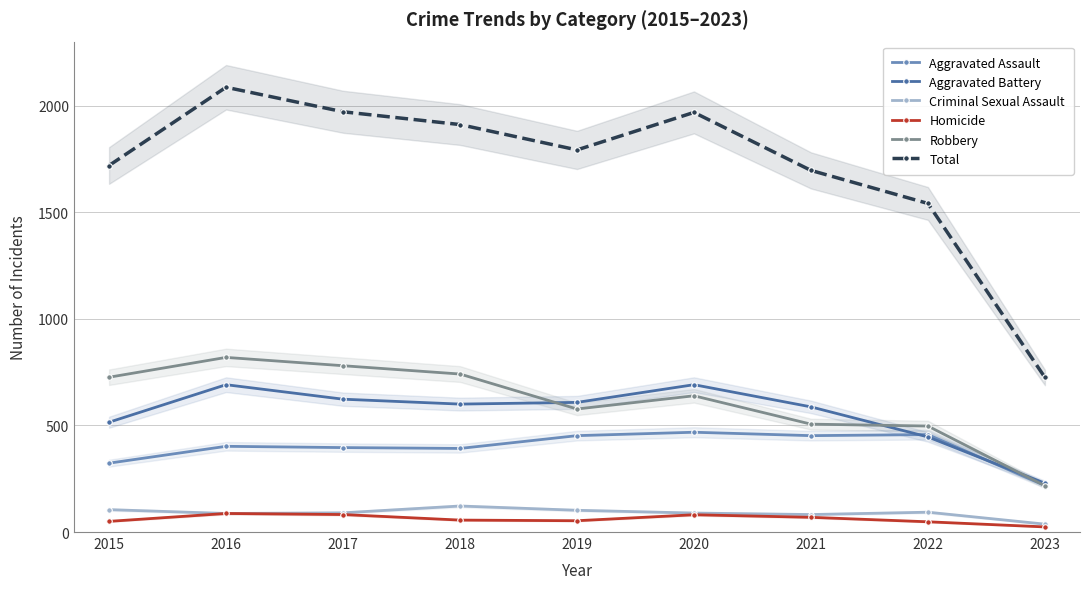

Reading left to right, list all the values displayed in this chart.

Aggravated Assault: 2015=323	2016=402	2017=396	2018=392	2019=452	2020=468	2021=452	2022=457	2023=218
Aggravated Battery: 2015=515	2016=691	2017=623	2018=600	2019=608	2020=691	2021=587	2022=446	2023=229
Criminal Sexual Assault: 2015=105	2016=87	2017=90	2018=122	2019=102	2020=89	2021=82	2022=93	2023=37
Homicide: 2015=50	2016=87	2017=82	2018=56	2019=53	2020=81	2021=69	2022=48	2023=24
Robbery: 2015=726	2016=819	2017=780	2018=741	2019=577	2020=639	2021=506	2022=497	2023=217
Total: 2015=1719	2016=2086	2017=1971	2018=1911	2019=1792	2020=1968	2021=1696	2022=1541	2023=725